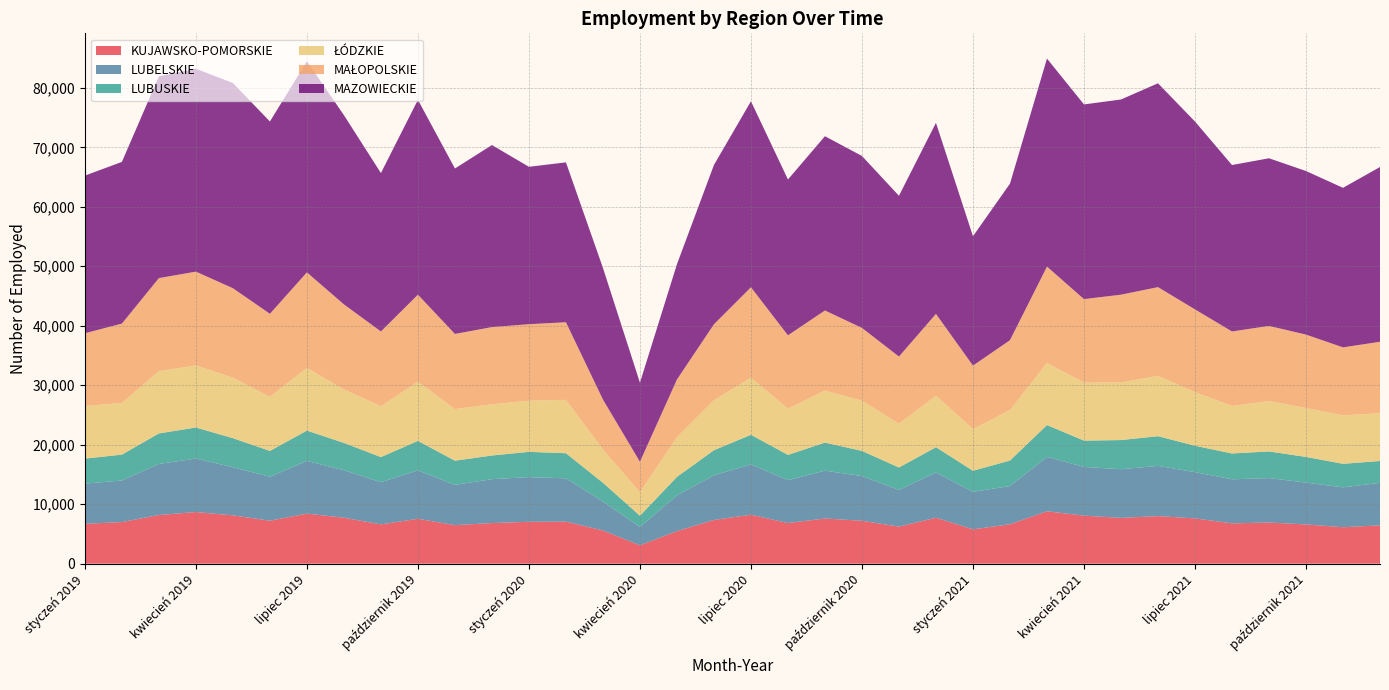

Reading left to right, extract all data points from this chart.

KUJAWSKO-POMORSKIE: styczeń 2019=6703	luty 2019=6990	marzec 2019=8178	kwiecień 2019=8681	maj 2019=8121	czerwiec 2019=7221	lipiec 2019=8418	sierpień 2019=7720	wrzesień 2019=6604	październik 2019=7547	listopad 2019=6478	grudzień 2019=6825	styczeń 2020=7039	luty 2020=7065	marzec 2020=5578	kwiecień 2020=3087	maj 2020=5467	czerwiec 2020=7350	lipiec 2020=8227	sierpień 2020=6829	wrzesień 2020=7593	październik 2020=7213	listopad 2020=6227	grudzień 2020=7726	styczeń 2021=5769	luty 2021=6627	marzec 2021=8807	kwiecień 2021=8075	maj 2021=7695	czerwiec 2021=7999	lipiec 2021=7610	sierpień 2021=6777	wrzesień 2021=6919	październik 2021=6596	listopad 2021=6128	grudzień 2021=6433
LUBELSKIE: styczeń 2019=6752	luty 2019=7001	marzec 2019=8590	kwiecień 2019=8990	maj 2019=8095	czerwiec 2019=7393	lipiec 2019=8860	sierpień 2019=7987	wrzesień 2019=7092	październik 2019=8128	listopad 2019=6770	grudzień 2019=7381	styczeń 2020=7517	luty 2020=7279	marzec 2020=4876	kwiecień 2020=3088	maj 2020=6016	czerwiec 2020=7508	lipiec 2020=8459	sierpień 2020=7222	wrzesień 2020=8043	październik 2020=7513	listopad 2020=6171	grudzień 2020=7598	styczeń 2021=6313	luty 2021=6425	marzec 2021=9140	kwiecień 2021=8191	maj 2021=8188	czerwiec 2021=8442	lipiec 2021=7779	sierpień 2021=7405	wrzesień 2021=7470	październik 2021=7038	listopad 2021=6701	grudzień 2021=7155
LUBUSKIE: styczeń 2019=4205	luty 2019=4341	marzec 2019=5129	kwiecień 2019=5222	maj 2019=4883	czerwiec 2019=4343	lipiec 2019=5094	sierpień 2019=4598	wrzesień 2019=4220	październik 2019=4969	listopad 2019=4065	grudzień 2019=3978	styczeń 2020=4243	luty 2020=4223	marzec 2020=3149	kwiecień 2020=1883	maj 2020=3106	czerwiec 2020=4216	lipiec 2020=4983	sierpień 2020=4235	wrzesień 2020=4717	październik 2020=4232	listopad 2020=3770	grudzień 2020=4257	styczeń 2021=3539	luty 2021=4285	marzec 2021=5355	kwiecień 2021=4424	maj 2021=4897	czerwiec 2021=4992	lipiec 2021=4436	sierpień 2021=4345	wrzesień 2021=4480	październik 2021=4312	listopad 2021=3959	grudzień 2021=3675
ŁÓDZKIE: styczeń 2019=8850	luty 2019=8692	marzec 2019=10472	kwiecień 2019=10439	maj 2019=10166	czerwiec 2019=9104	lipiec 2019=10528	sierpień 2019=8991	wrzesień 2019=8553	październik 2019=9958	listopad 2019=8676	grudzień 2019=8615	styczeń 2020=8611	luty 2020=8971	marzec 2020=5599	kwiecień 2020=3951	maj 2020=6669	czerwiec 2020=8410	lipiec 2020=9589	sierpień 2020=7780	wrzesień 2020=8738	październik 2020=8446	listopad 2020=7359	grudzień 2020=8658	styczeń 2021=7006	luty 2021=8490	marzec 2021=10428	kwiecień 2021=9756	maj 2021=9693	czerwiec 2021=10136	lipiec 2021=9018	sierpień 2021=7987	wrzesień 2021=8480	październik 2021=8218	listopad 2021=8157	grudzień 2021=8033
MAŁOPOLSKIE: styczeń 2019=12231	luty 2019=13338	marzec 2019=15643	kwiecień 2019=15767	maj 2019=15043	czerwiec 2019=13951	lipiec 2019=16076	sierpień 2019=14296	wrzesień 2019=12574	październik 2019=14618	listopad 2019=12634	grudzień 2019=12973	styczeń 2020=12851	luty 2020=13052	marzec 2020=8390	kwiecień 2020=5121	maj 2020=9704	czerwiec 2020=12766	lipiec 2020=15211	sierpień 2020=12325	wrzesień 2020=13477	październik 2020=12227	listopad 2020=11296	grudzień 2020=13752	styczeń 2021=10672	luty 2021=11743	marzec 2021=16213	kwiecień 2021=14031	maj 2021=14752	czerwiec 2021=14926	lipiec 2021=13907	sierpień 2021=12526	wrzesień 2021=12625	październik 2021=12349	listopad 2021=11422	grudzień 2021=12012
MAZOWIECKIE: styczeń 2019=26502	luty 2019=27185	marzec 2019=33926	kwiecień 2019=34114	maj 2019=34501	czerwiec 2019=32326	lipiec 2019=35502	sierpień 2019=31812	wrzesień 2019=26627	październik 2019=32759	listopad 2019=27816	grudzień 2019=30608	styczeń 2020=26461	luty 2020=26880	marzec 2020=22131	kwiecień 2020=13295	maj 2020=19377	czerwiec 2020=26780	lipiec 2020=31271	sierpień 2020=26198	wrzesień 2020=29297	październik 2020=28911	listopad 2020=27031	grudzień 2020=32124	styczeń 2021=21749	luty 2021=26317	marzec 2021=34974	kwiecień 2021=32734	maj 2021=32814	czerwiec 2021=34268	lipiec 2021=31585	sierpień 2021=27981	wrzesień 2021=28183	październik 2021=27500	listopad 2021=26821	grudzień 2021=29379